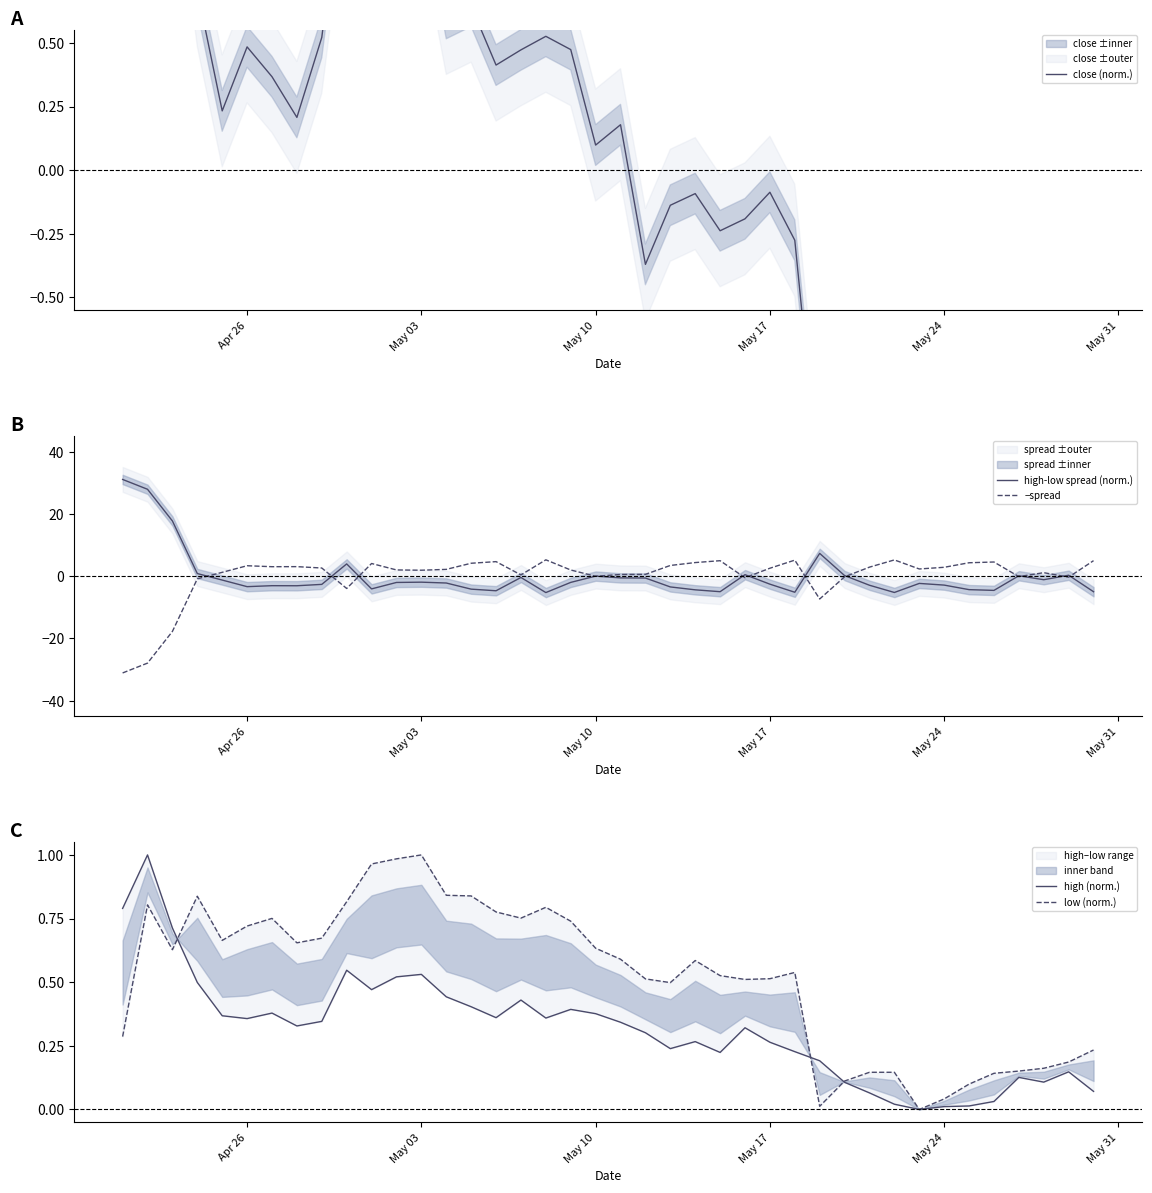

What is the lowest value of the −spread series?

-31.1